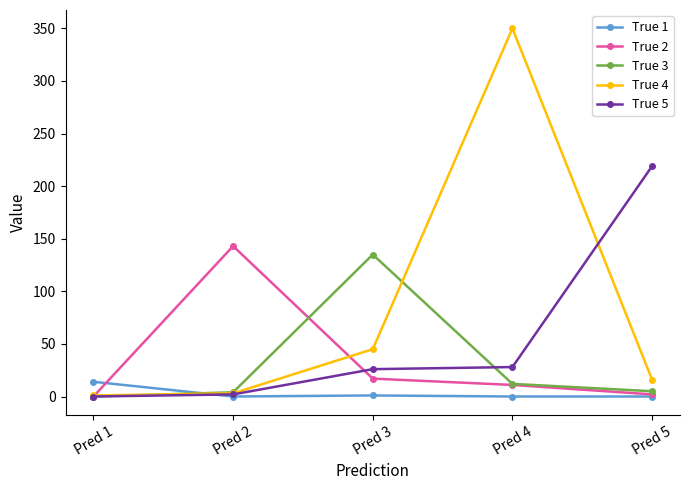

Which series has the largest total across all categories?

True 4